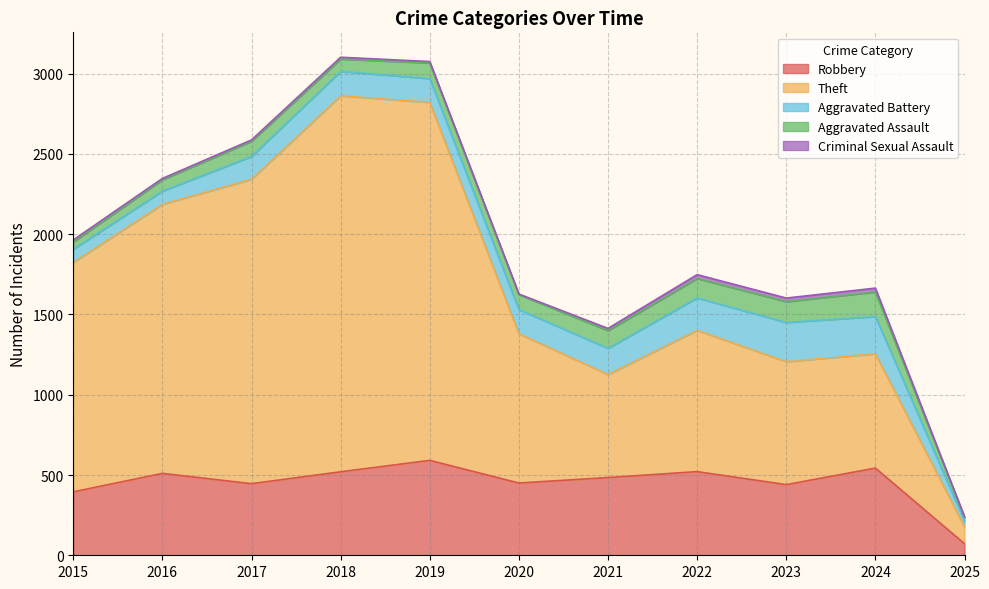

Which series changed the most between 2020 and 2025?

Theft